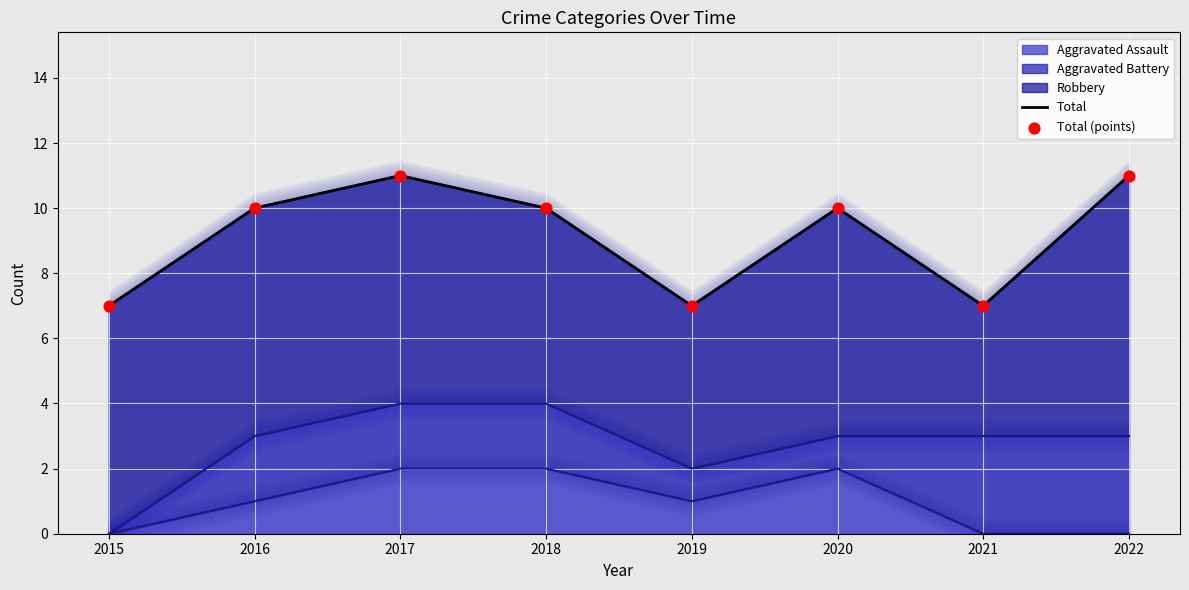

Which series has the largest Y range (max minus min)?

Total